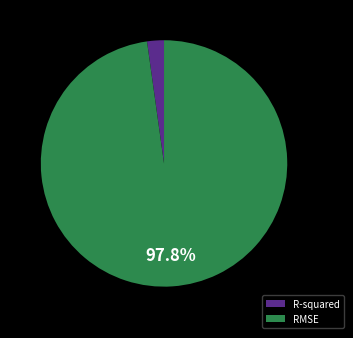

Between R-squared and RMSE, which is larger?

RMSE